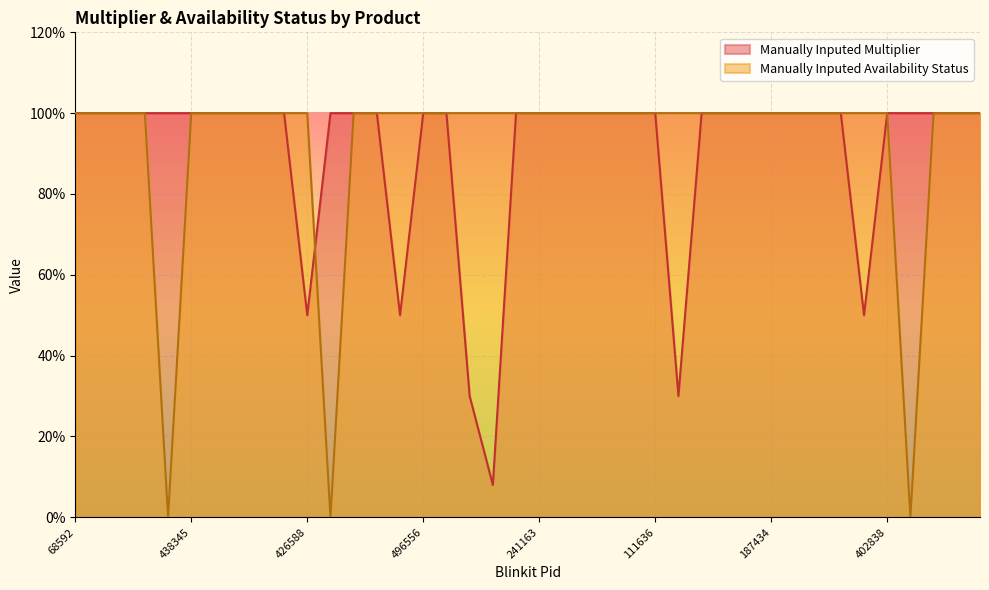

How many data points in Manually Inputed Multiplier are less than 1?

6